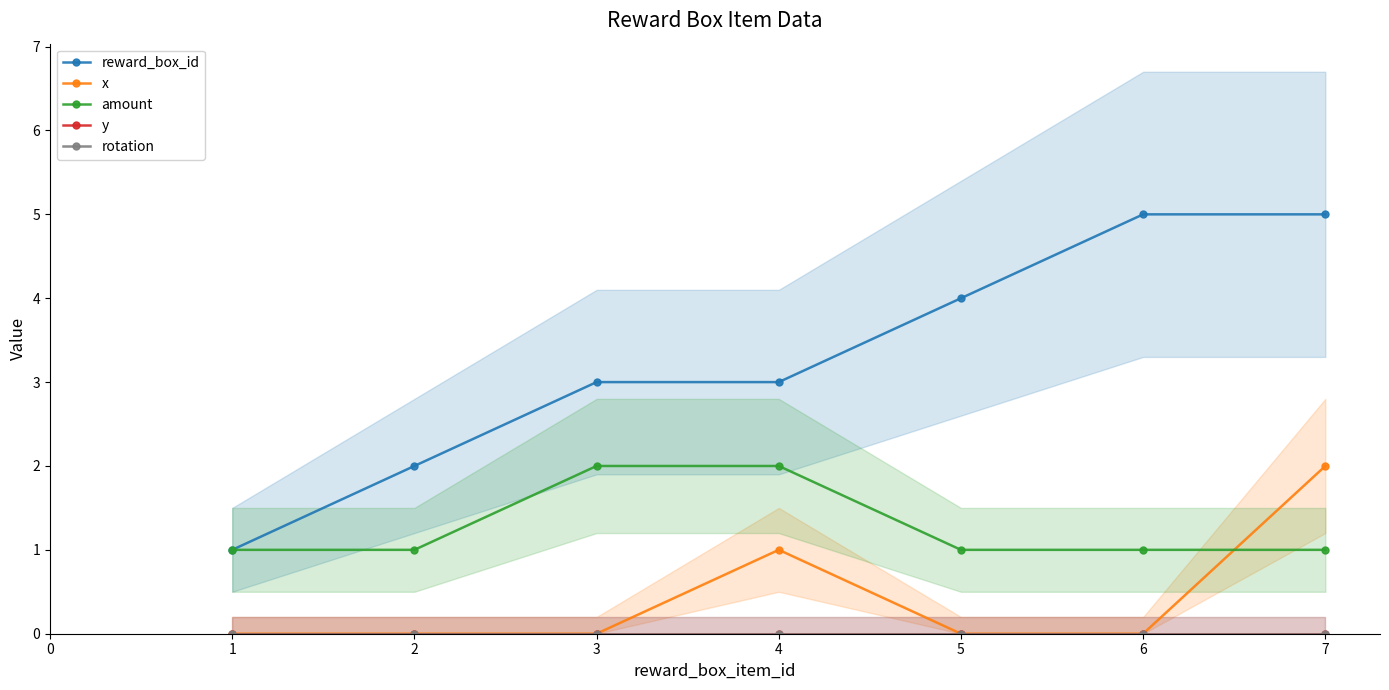

What is the difference between the maximum and minimum values in the reward_box_id series?

4